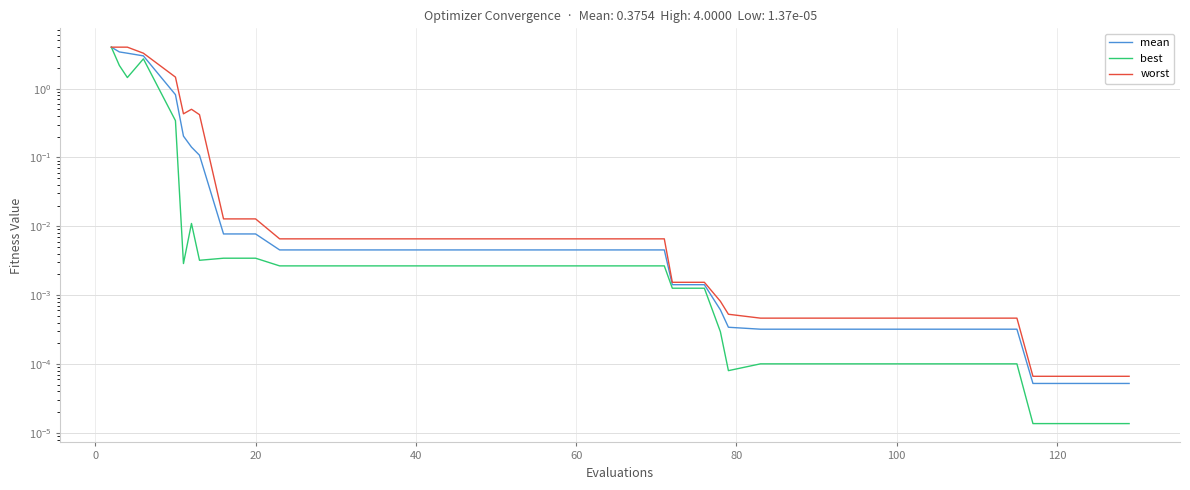

Is this an area chart (filled region under the line)?

No